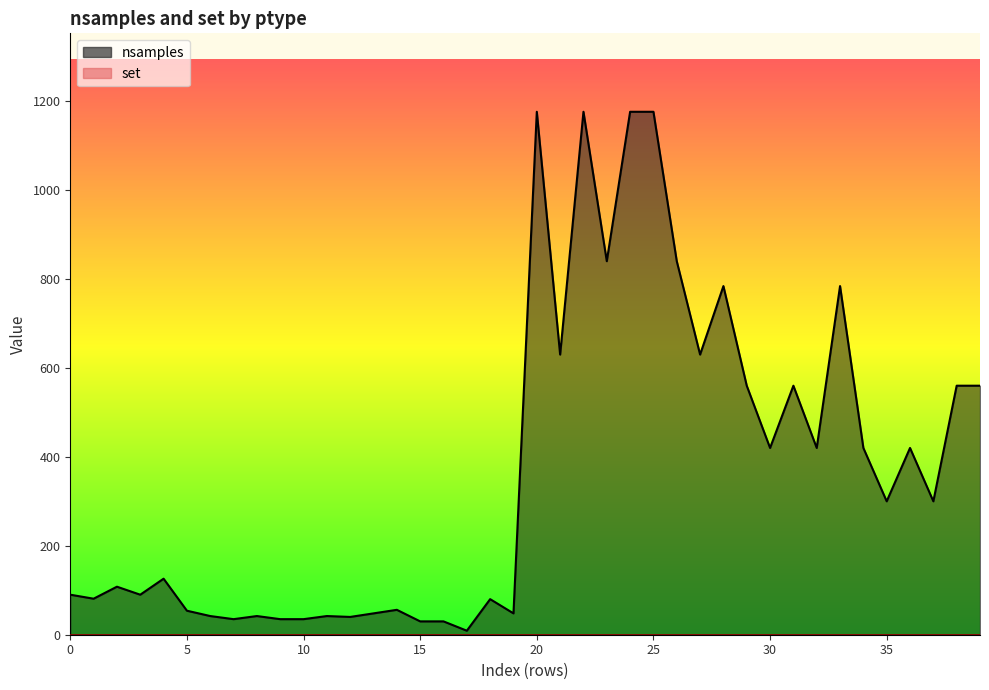

Count the number of categories in the chart.

40